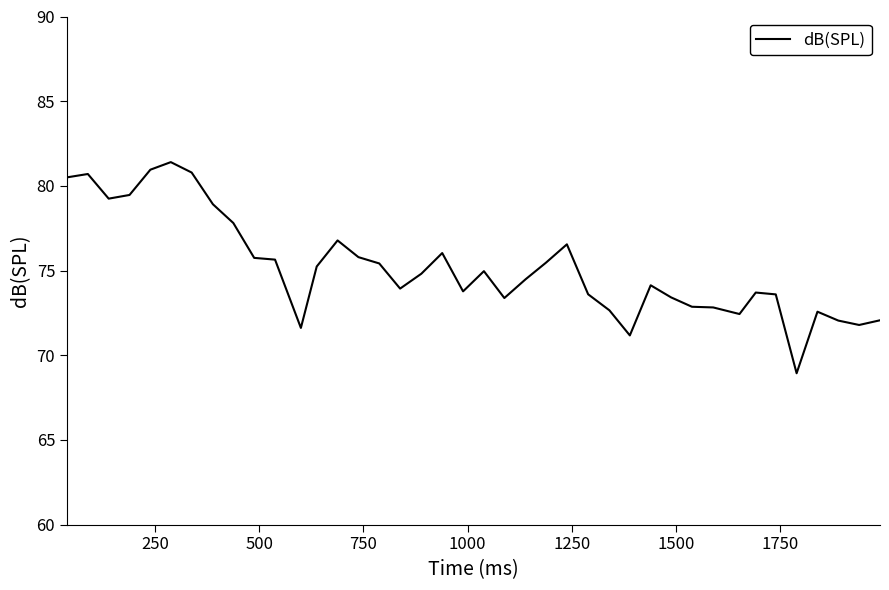

Does the chart have visible grid lines?

No